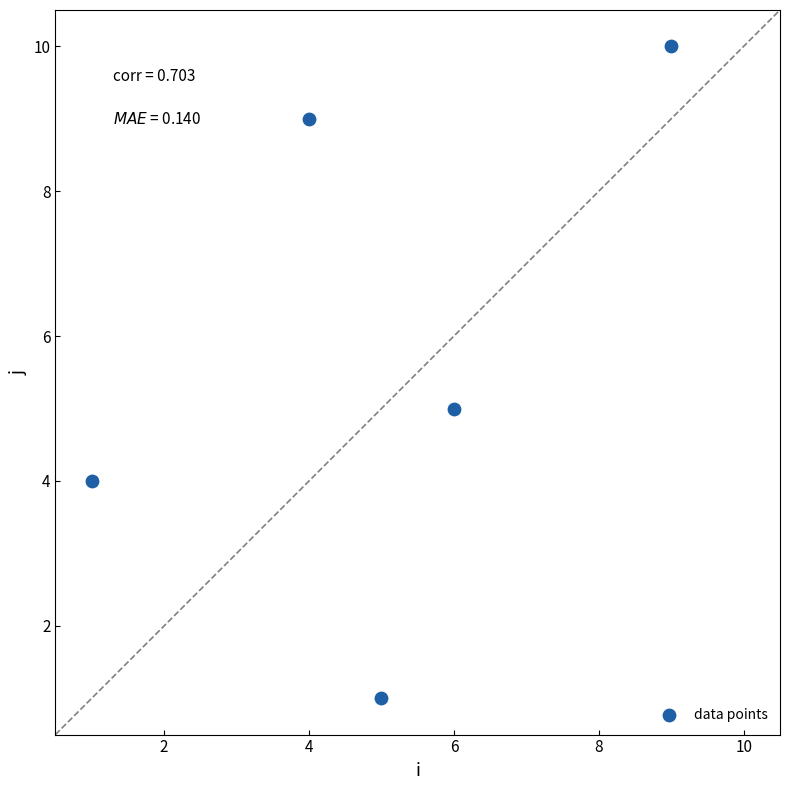

What is the range of Y values (max minus min)?

9